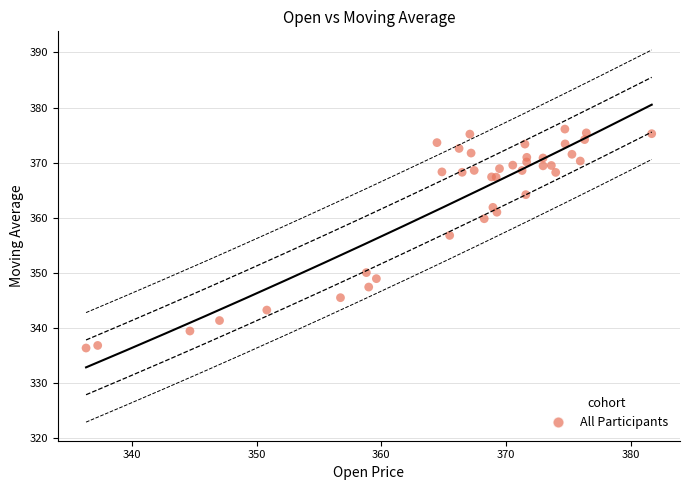

What Y value in the scatter plot is closest to 356?

356.8